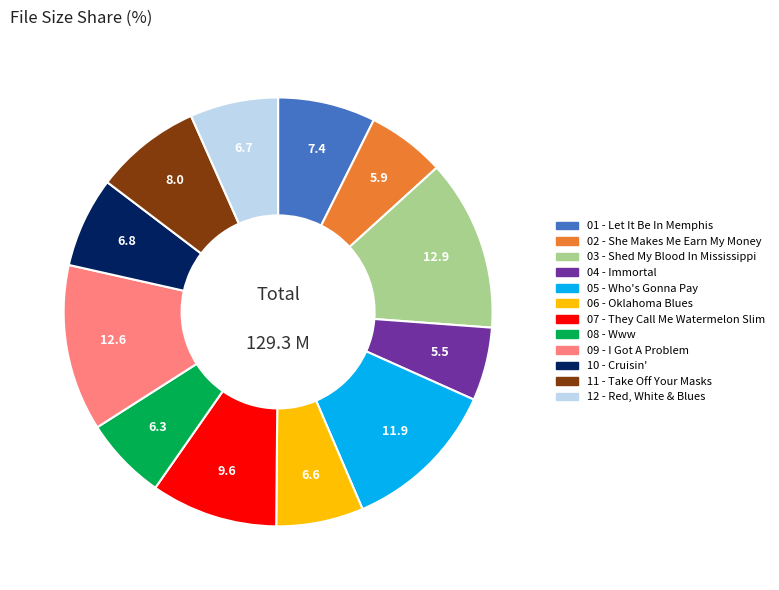

Count the number of slices in the pie.

12